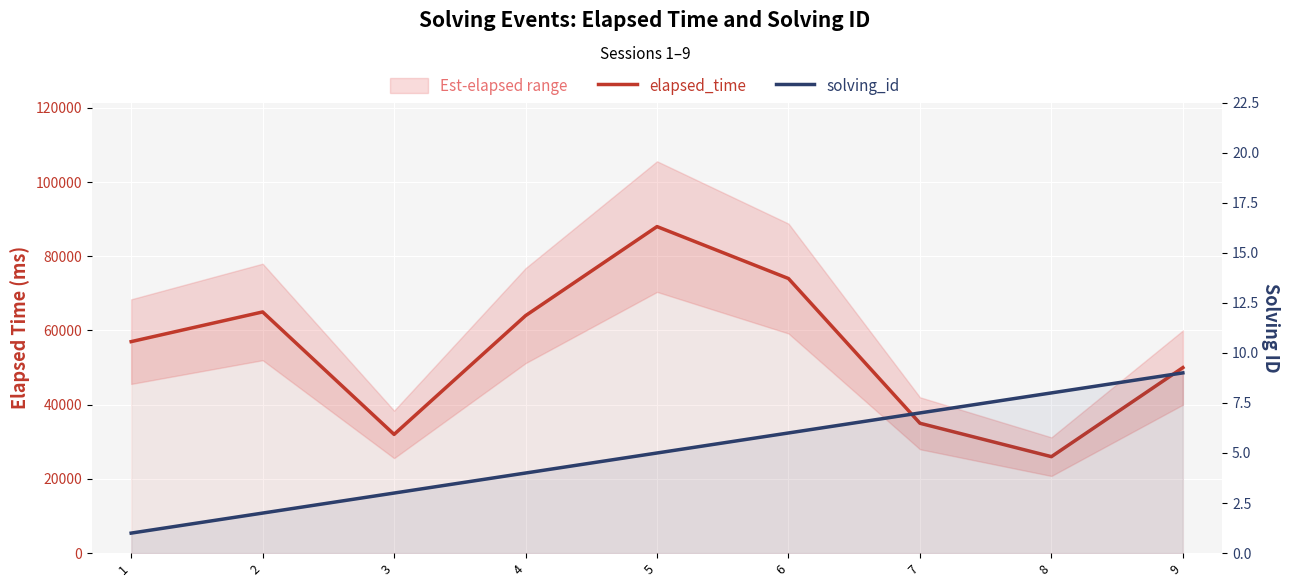

True or false: elapsed_time and solving_id intersect in this chart.

False